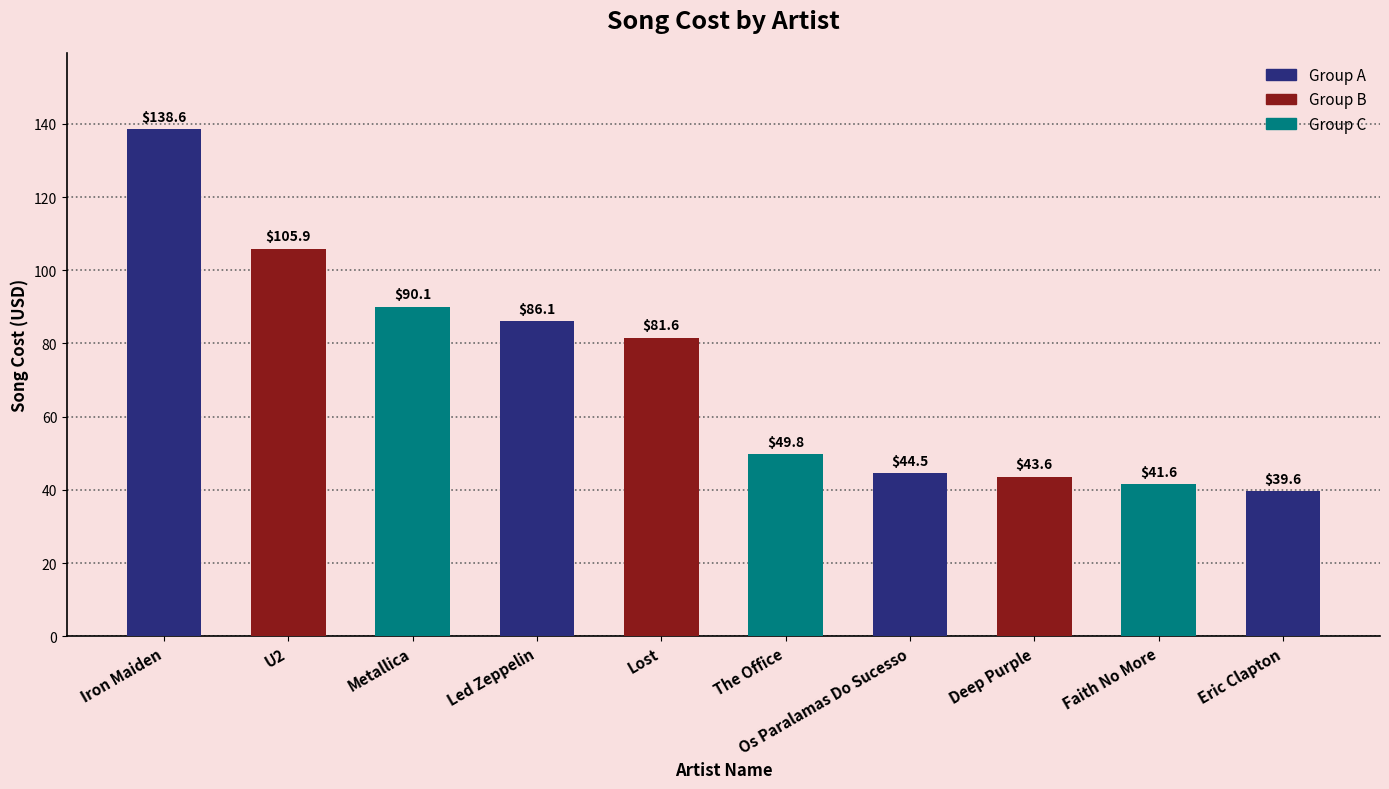

Is it true that the value at Eric Clapton is 39.6?

True